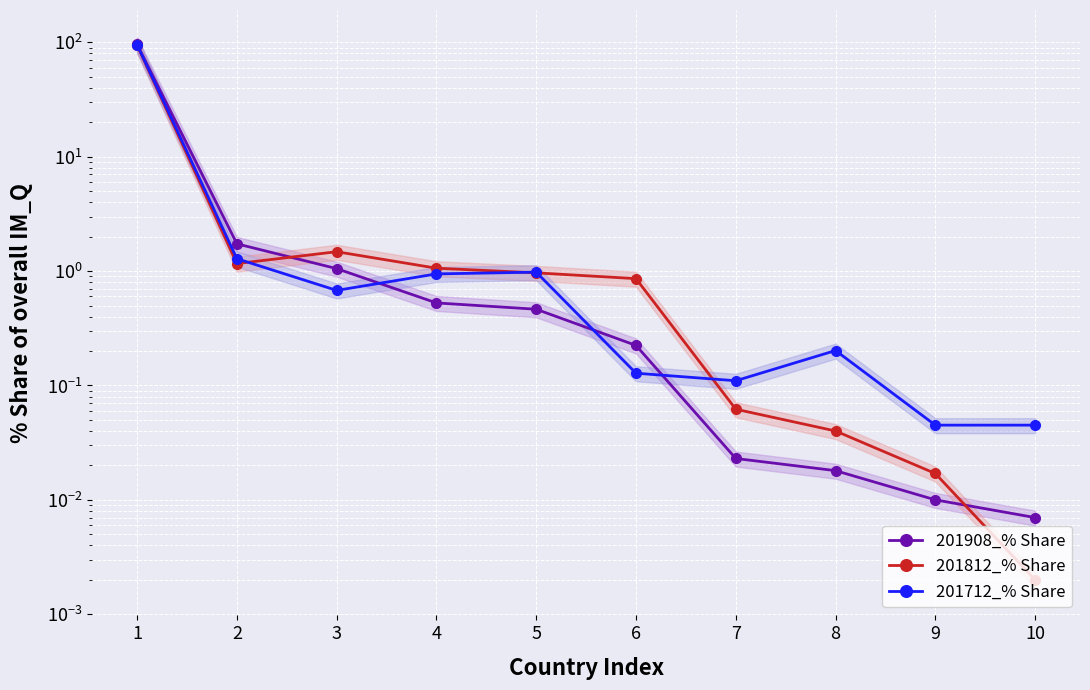

How many interior local valleys does the 201712_% Share series have?

2